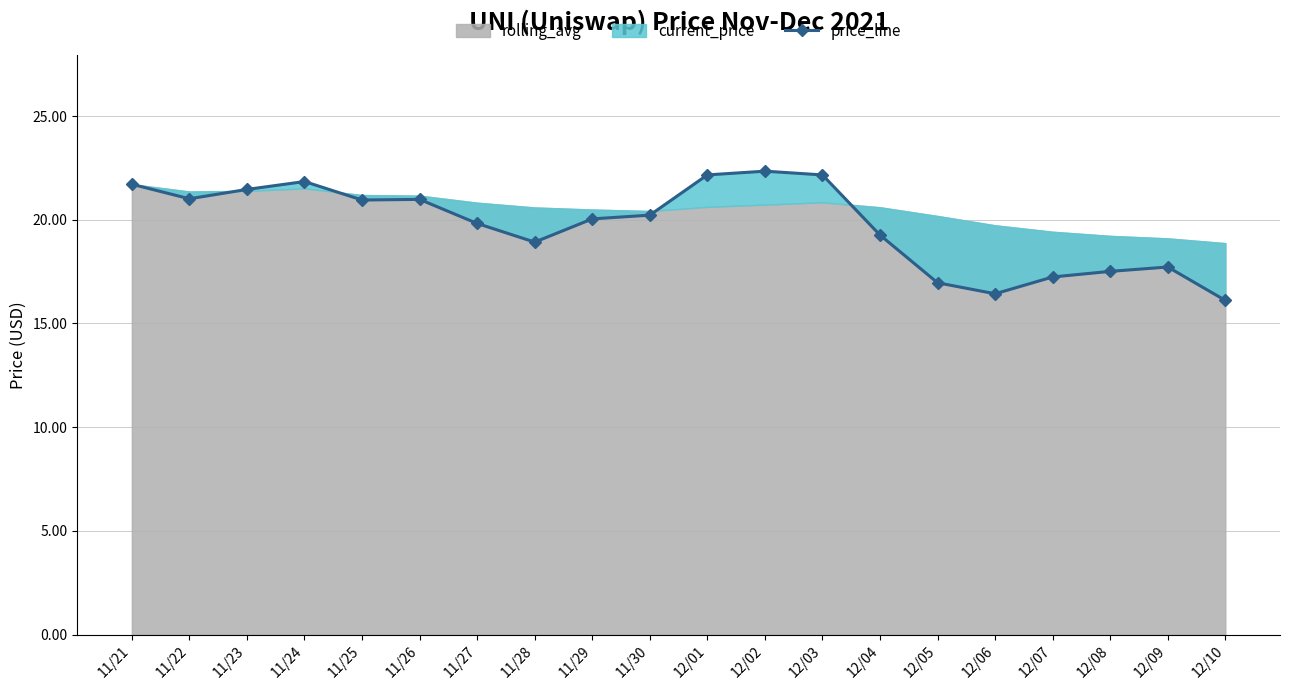

Is it true that the value at 12/03 is 35.0?

False